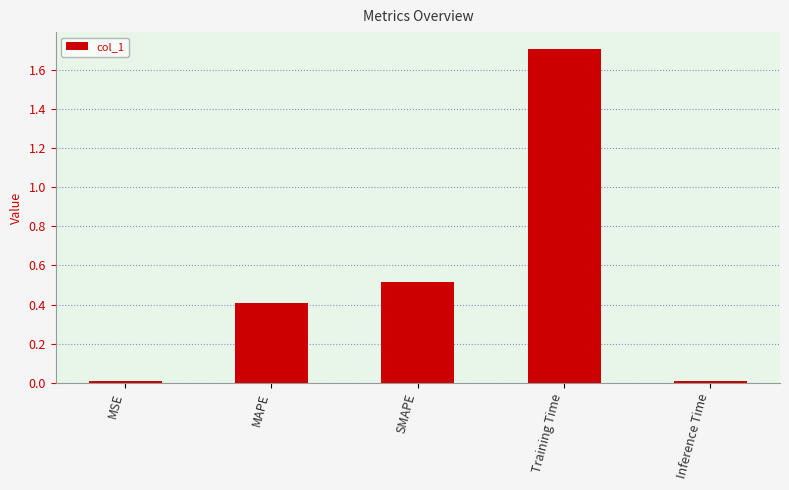

What is the difference between the maximum and minimum values?

1.7